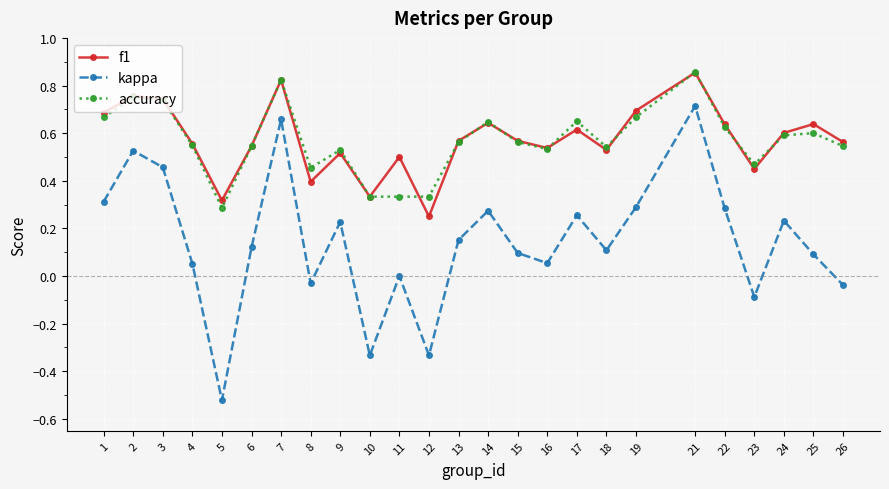

True or false: accuracy has more than 1 interior local peaks.

True